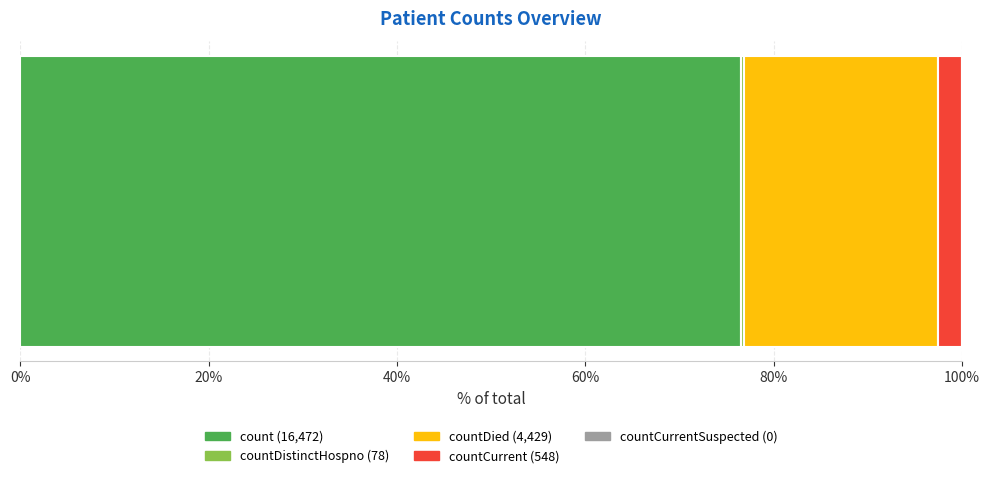

Reading left to right, transcribe all the data shown in this chart.

count=16472	countDistinctHospno=78	countDied=4429	countCurrent=548	countCurrentSuspected=0